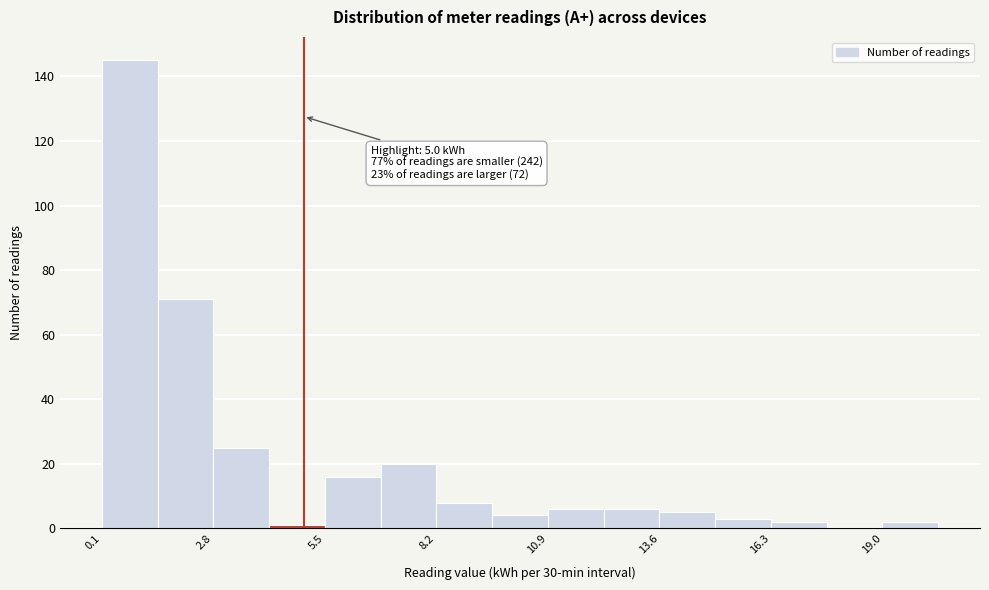

Around what value on the x-axis is the tallest bar? Give the approximate position of its centre, as read against the axis.

1.0